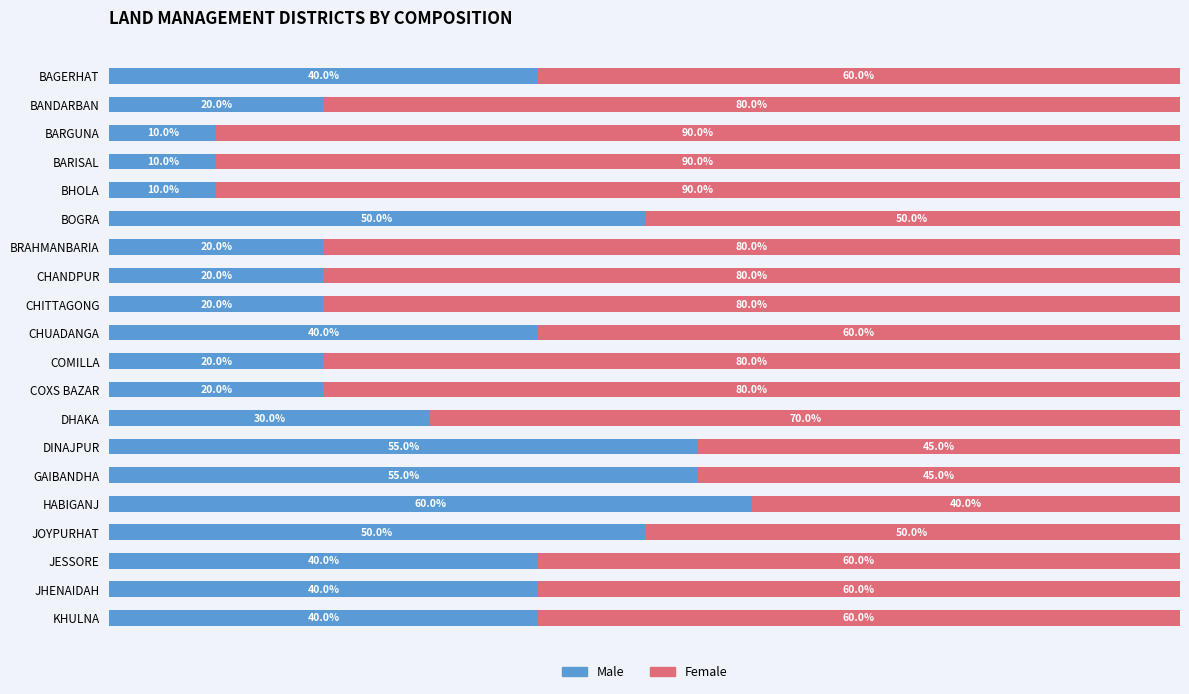

What is the lowest value of the Male series?

10.0